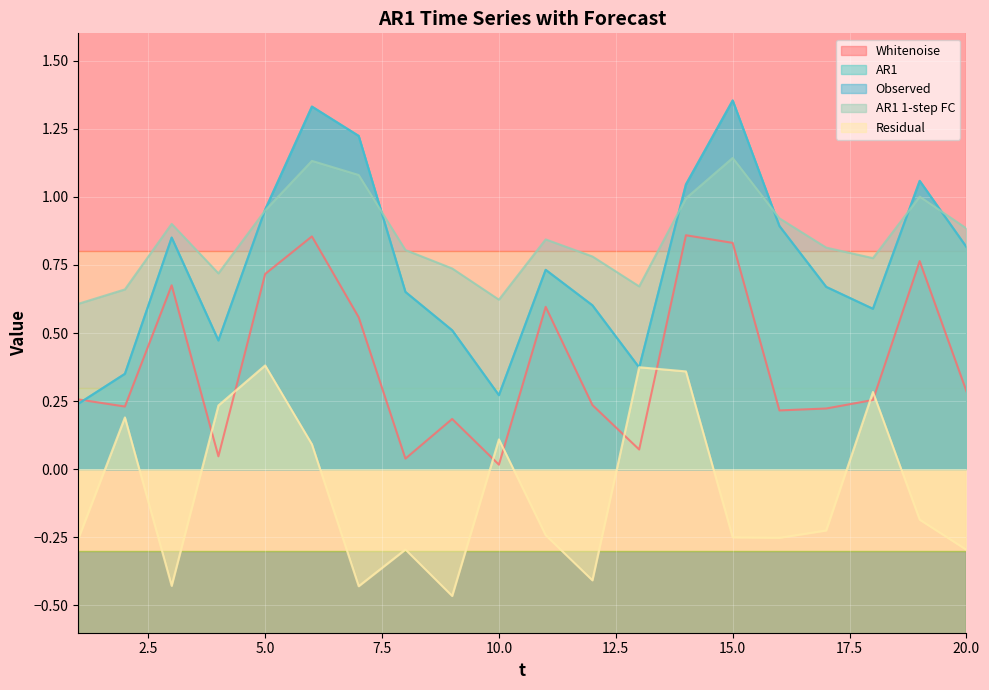

The Observed series shows 0.4 at 2. True or false?

True